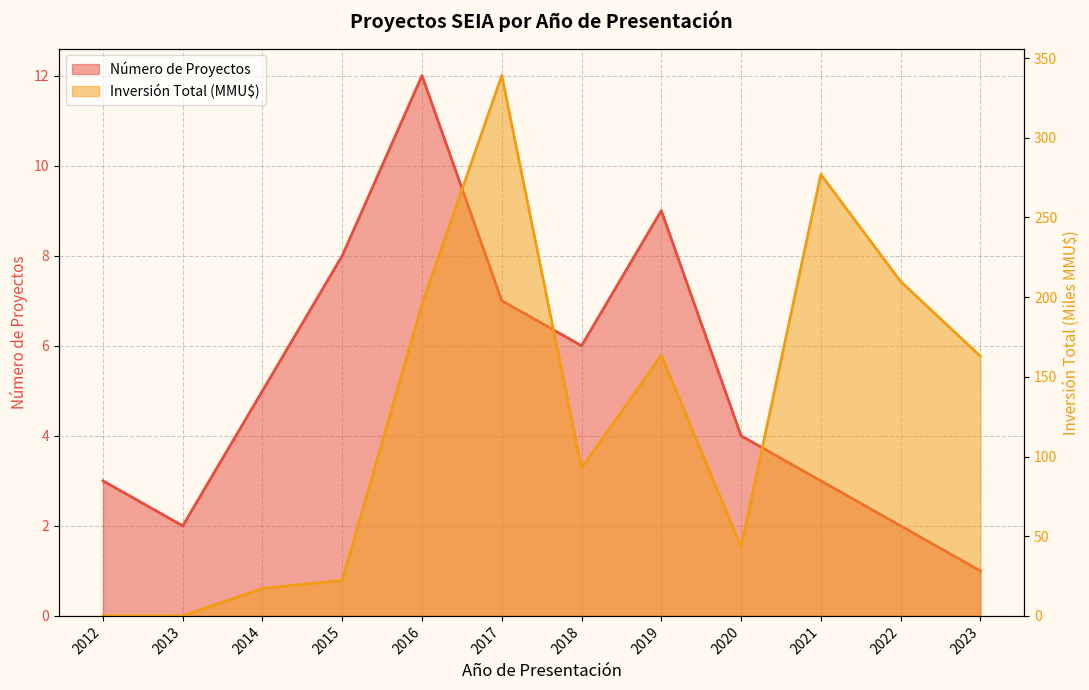

Between 2015 and 2016, which is larger?

2016